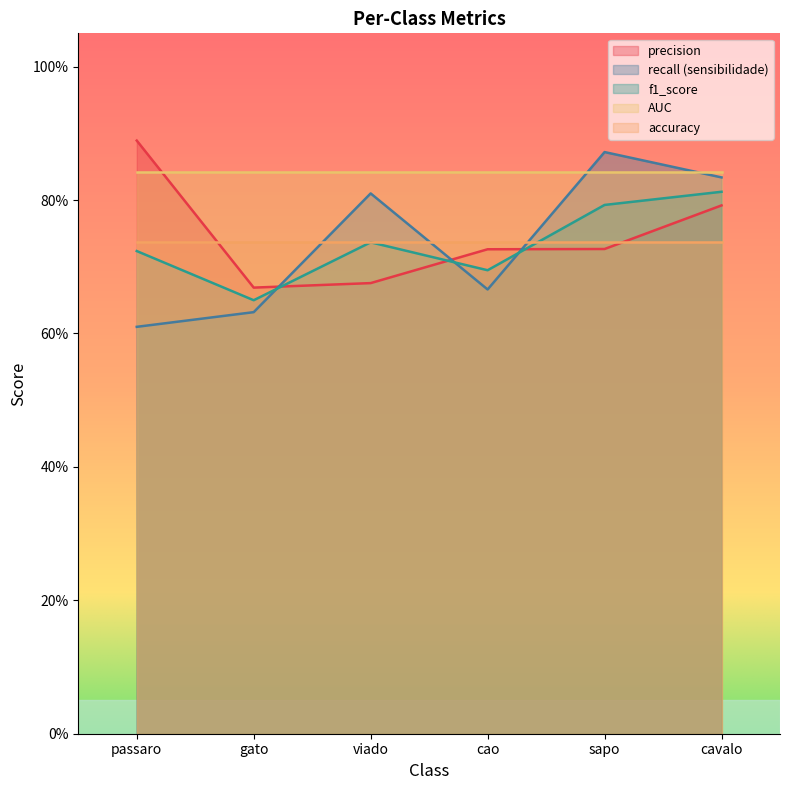

At which category is the sum across all series the highest?

cavalo